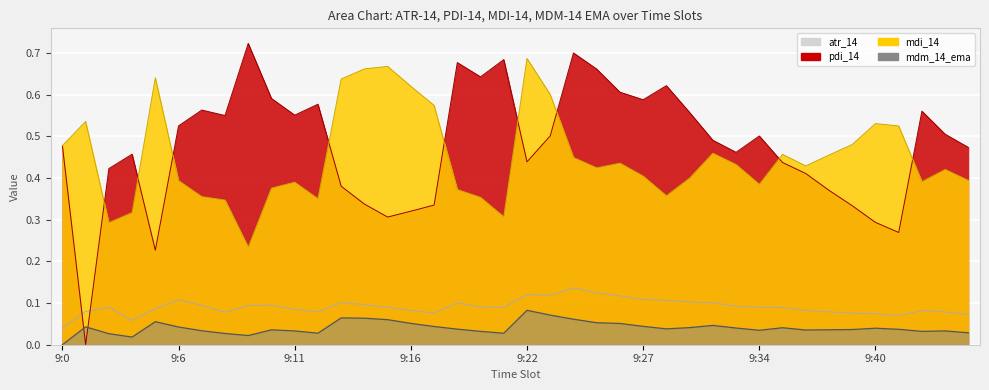

What is the difference between the second highest and minimum values in the mdm_14_ema series?

0.1